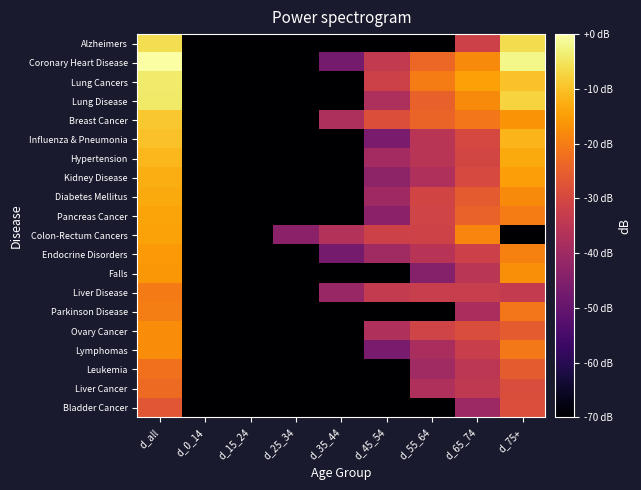

Reading left to right, extract all data points from this chart.

Alzheimers: d_all=-5.8	d_0_14=-70.0	d_15_24=-70.0	d_25_34=-70.0	d_35_44=-70.0	d_45_54=-70.0	d_55_64=-70.0	d_65_74=-31.5	d_75+=-6.3
Coronary Heart Disease: d_all=0.0	d_0_14=-70.0	d_15_24=-70.0	d_25_34=-70.0	d_35_44=-47.2	d_45_54=-33.7	d_55_64=-23.7	d_65_74=-17.8	d_75+=-2.1
Lung Cancers: d_all=-4.1	d_0_14=-70.0	d_15_24=-70.0	d_25_34=-70.0	d_35_44=-70.0	d_45_54=-31.5	d_55_64=-20.0	d_65_74=-14.5	d_75+=-10.1
Lung Disease: d_all=-4.2	d_0_14=-70.0	d_15_24=-70.0	d_25_34=-70.0	d_35_44=-70.0	d_45_54=-37.6	d_55_64=-24.8	d_65_74=-17.9	d_75+=-7.5
Breast Cancer: d_all=-9.0	d_0_14=-70.0	d_15_24=-70.0	d_25_34=-70.0	d_35_44=-37.6	d_45_54=-28.3	d_55_64=-24.2	d_65_74=-20.9	d_75+=-16.5
Influenza & Pneumonia: d_all=-10.1	d_0_14=-70.0	d_15_24=-70.0	d_25_34=-70.0	d_35_44=-70.0	d_45_54=-46.4	d_55_64=-35.3	d_65_74=-29.9	d_75+=-11.7
Hypertension: d_all=-11.3	d_0_14=-70.0	d_15_24=-70.0	d_25_34=-70.0	d_35_44=-70.0	d_45_54=-39.4	d_55_64=-35.3	d_65_74=-30.5	d_75+=-13.3
Kidney Disease: d_all=-12.7	d_0_14=-70.0	d_15_24=-70.0	d_25_34=-70.0	d_35_44=-70.0	d_45_54=-42.9	d_55_64=-37.1	d_65_74=-29.7	d_75+=-15.0
Diabetes Mellitus: d_all=-13.3	d_0_14=-70.0	d_15_24=-70.0	d_25_34=-70.0	d_35_44=-70.0	d_45_54=-40.0	d_55_64=-30.7	d_65_74=-25.9	d_75+=-17.9
Pancreas Cancer: d_all=-14.2	d_0_14=-70.0	d_15_24=-70.0	d_25_34=-70.0	d_35_44=-70.0	d_45_54=-43.4	d_55_64=-31.1	d_65_74=-24.4	d_75+=-20.0
Colon-Rectum Cancers: d_all=-14.4	d_0_14=-70.0	d_15_24=-70.0	d_25_34=-43.4	d_35_44=-36.4	d_45_54=-31.5	d_55_64=-31.2	d_65_74=-18.8	d_75+=-70.0
Endocrine Disorders: d_all=-15.7	d_0_14=-70.0	d_15_24=-70.0	d_25_34=-70.0	d_35_44=-47.2	d_45_54=-39.7	d_55_64=-35.7	d_65_74=-31.9	d_75+=-19.3
Falls: d_all=-16.0	d_0_14=-70.0	d_15_24=-70.0	d_25_34=-70.0	d_35_44=-70.0	d_45_54=-70.0	d_55_64=-44.5	d_65_74=-35.1	d_75+=-17.4
Liver Disease: d_all=-20.2	d_0_14=-70.0	d_15_24=-70.0	d_25_34=-70.0	d_35_44=-41.1	d_45_54=-33.5	d_55_64=-32.7	d_65_74=-32.7	d_75+=-33.5
Parkinson Disease: d_all=-19.9	d_0_14=-70.0	d_15_24=-70.0	d_25_34=-70.0	d_35_44=-70.0	d_45_54=-70.0	d_55_64=-70.0	d_65_74=-38.2	d_75+=-21.0
Ovary Cancer: d_all=-17.7	d_0_14=-70.0	d_15_24=-70.0	d_25_34=-70.0	d_35_44=-70.0	d_45_54=-37.1	d_55_64=-31.1	d_65_74=-28.7	d_75+=-25.8
Lymphomas: d_all=-17.5	d_0_14=-70.0	d_15_24=-70.0	d_25_34=-70.0	d_35_44=-70.0	d_45_54=-46.4	d_55_64=-38.2	d_65_74=-32.4	d_75+=-20.7
Leukemia: d_all=-22.0	d_0_14=-70.0	d_15_24=-70.0	d_25_34=-70.0	d_35_44=-70.0	d_45_54=-70.0	d_55_64=-39.7	d_65_74=-34.9	d_75+=-25.8
Liver Cancer: d_all=-23.2	d_0_14=-70.0	d_15_24=-70.0	d_25_34=-70.0	d_35_44=-70.0	d_45_54=-70.0	d_55_64=-37.4	d_65_74=-34.0	d_75+=-28.9
Bladder Cancer: d_all=-26.6	d_0_14=-70.0	d_15_24=-70.0	d_25_34=-70.0	d_35_44=-70.0	d_45_54=-70.0	d_55_64=-70.0	d_65_74=-40.4	d_75+=-28.6